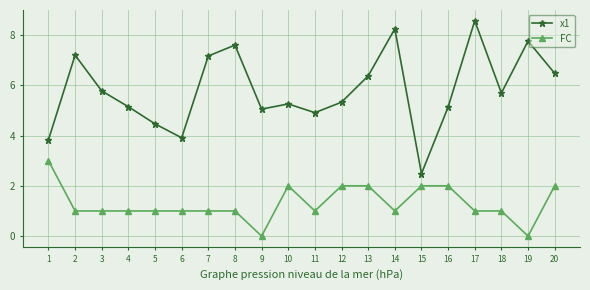

At which category does x1 reach its first local valley?

6